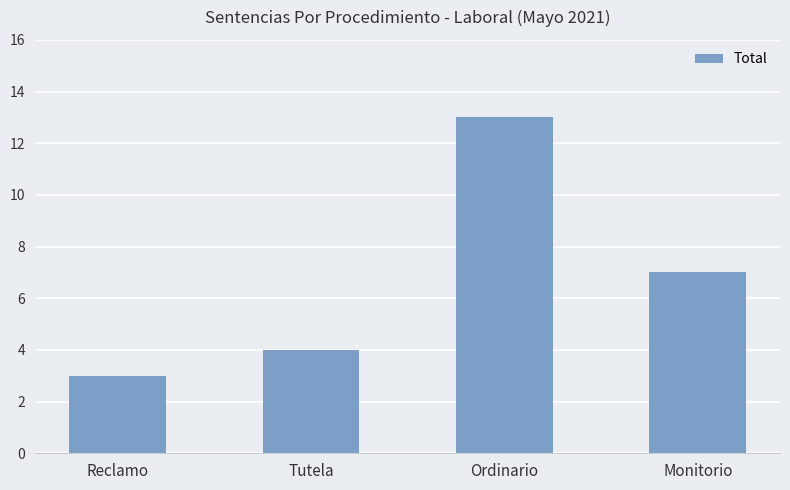

Reading right to left, extract all data points from this chart.

Monitorio=7	Ordinario=13	Tutela=4	Reclamo=3